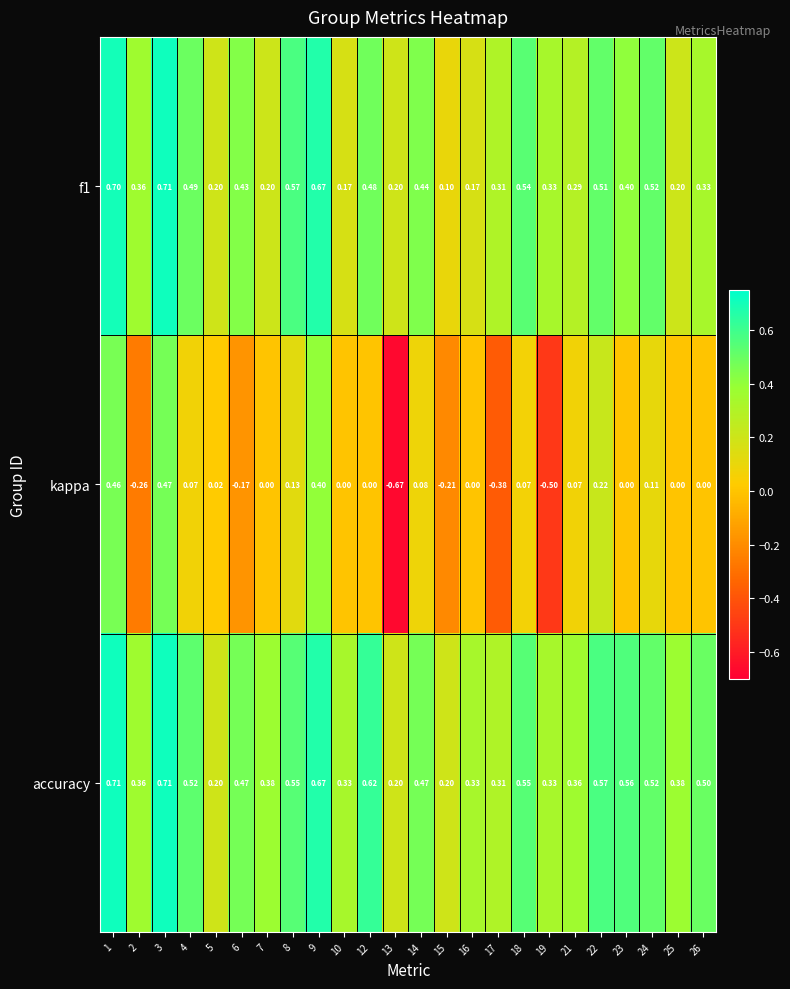

Which series has the largest range (max minus min)?

kappa